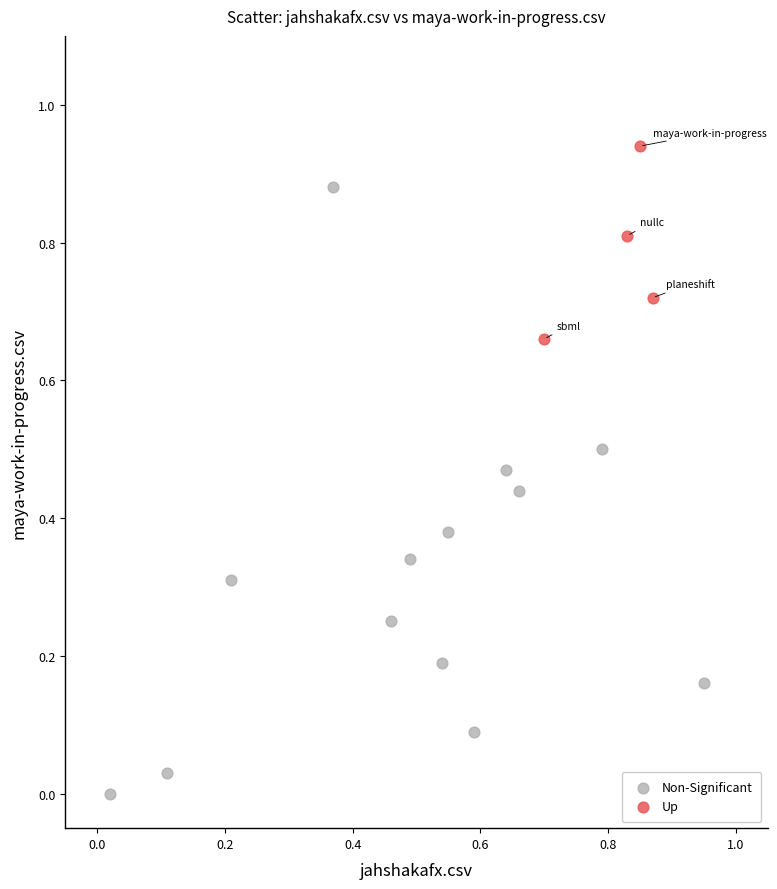

Which series contains the lowest Y value?

Non-Significant